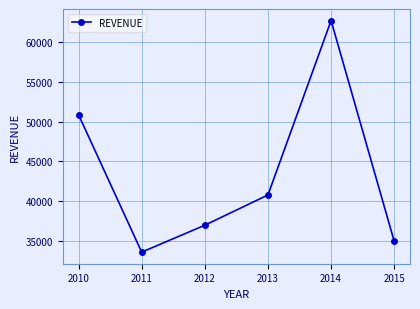

What is the average value?

43281